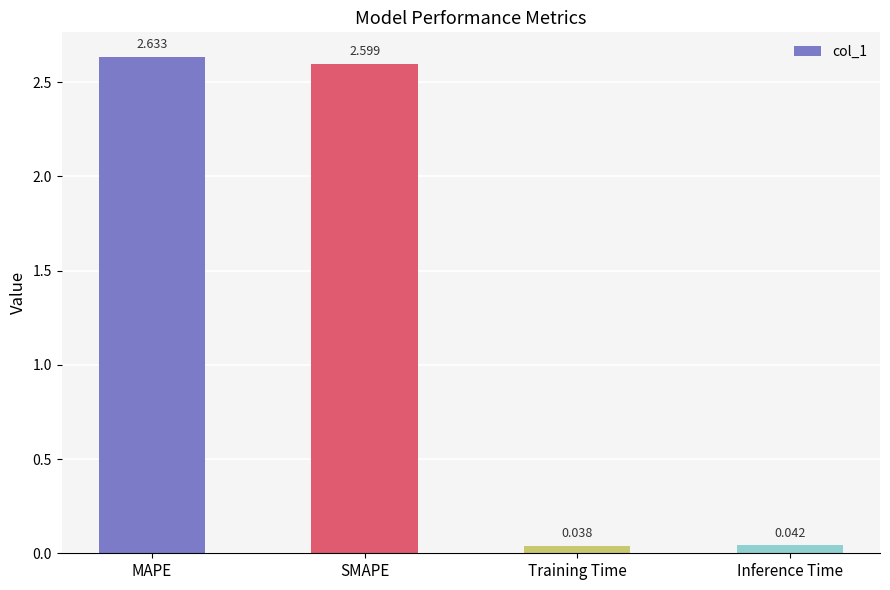

Between Training Time and Inference Time, which is larger?

Inference Time